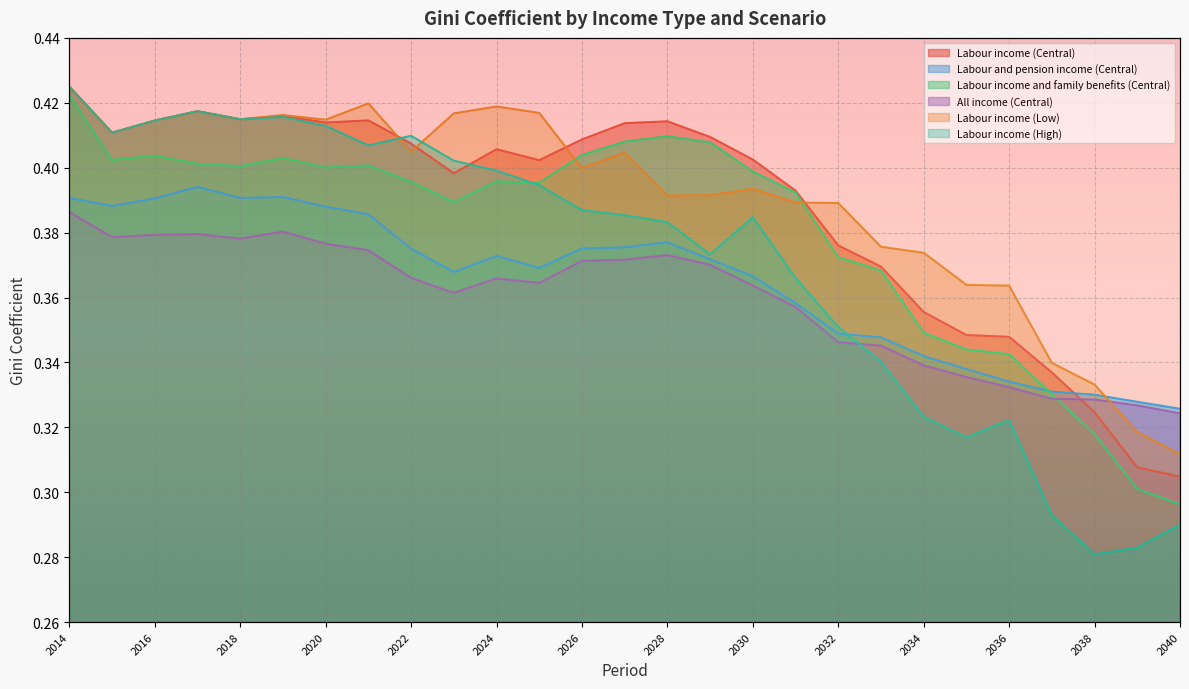

Which series has the largest total across all categories?

Labour income (Low)